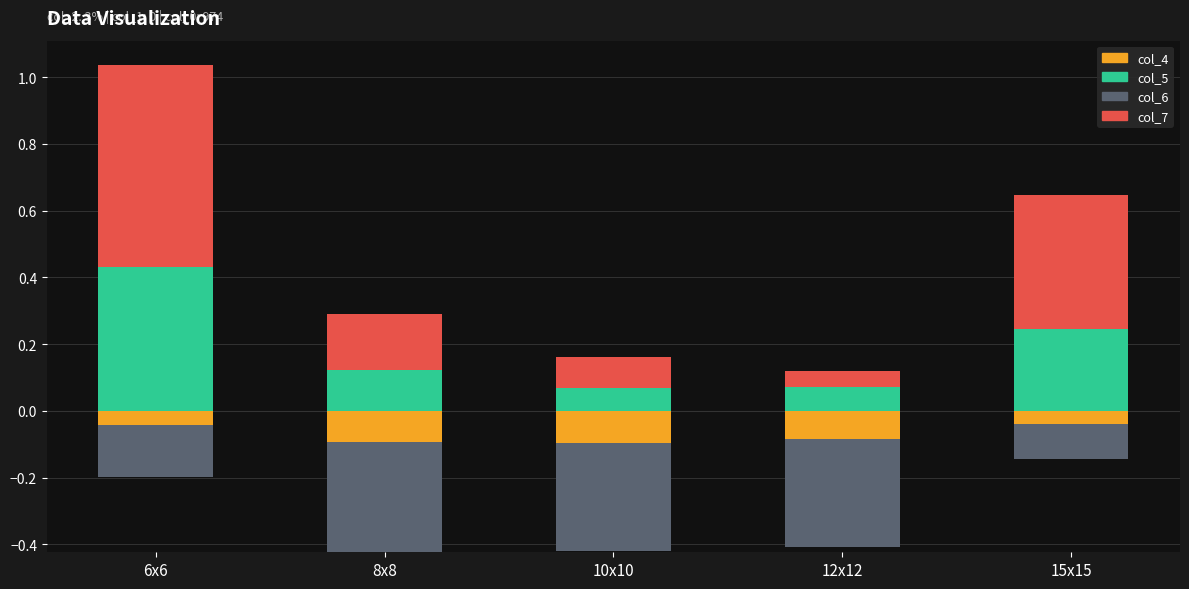

What is the label of the 5th bar from the right?

6x6